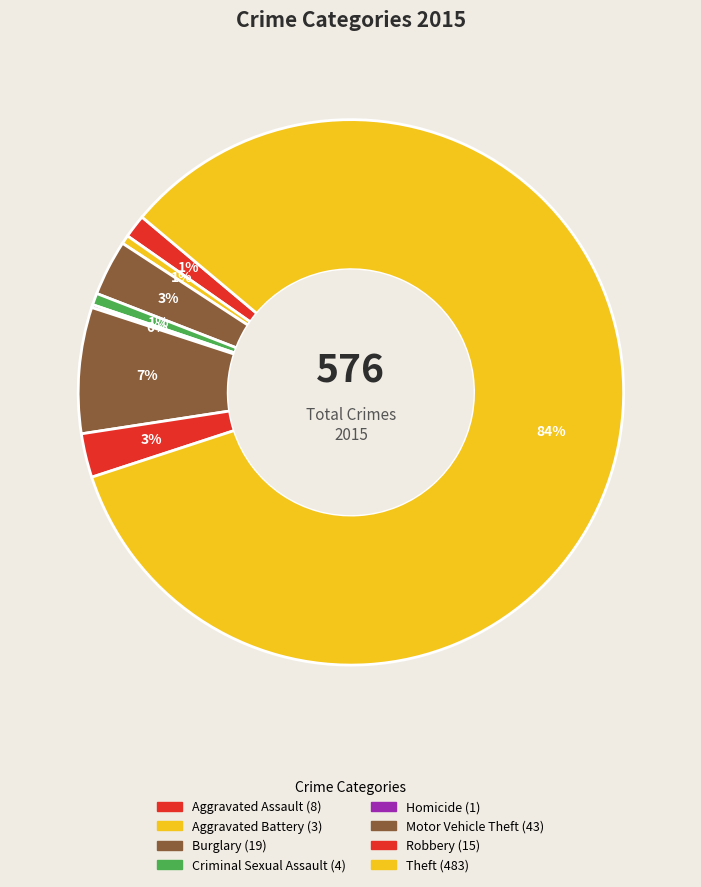

What portion of the pie excludes Homicide?

99.8%